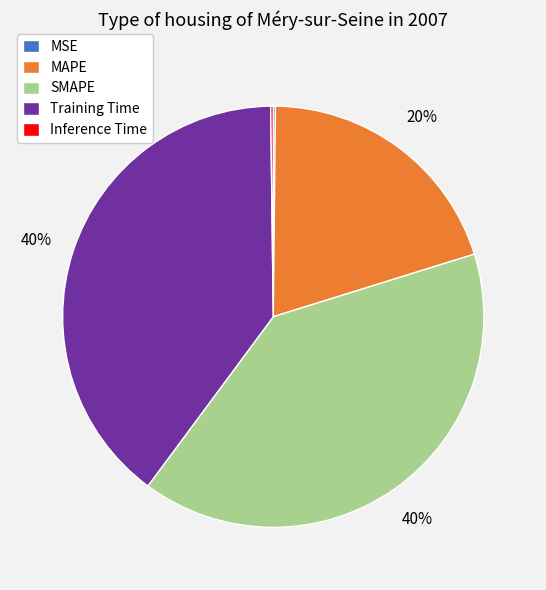

The Training Time slice represents 40% of the pie. True or false?

True